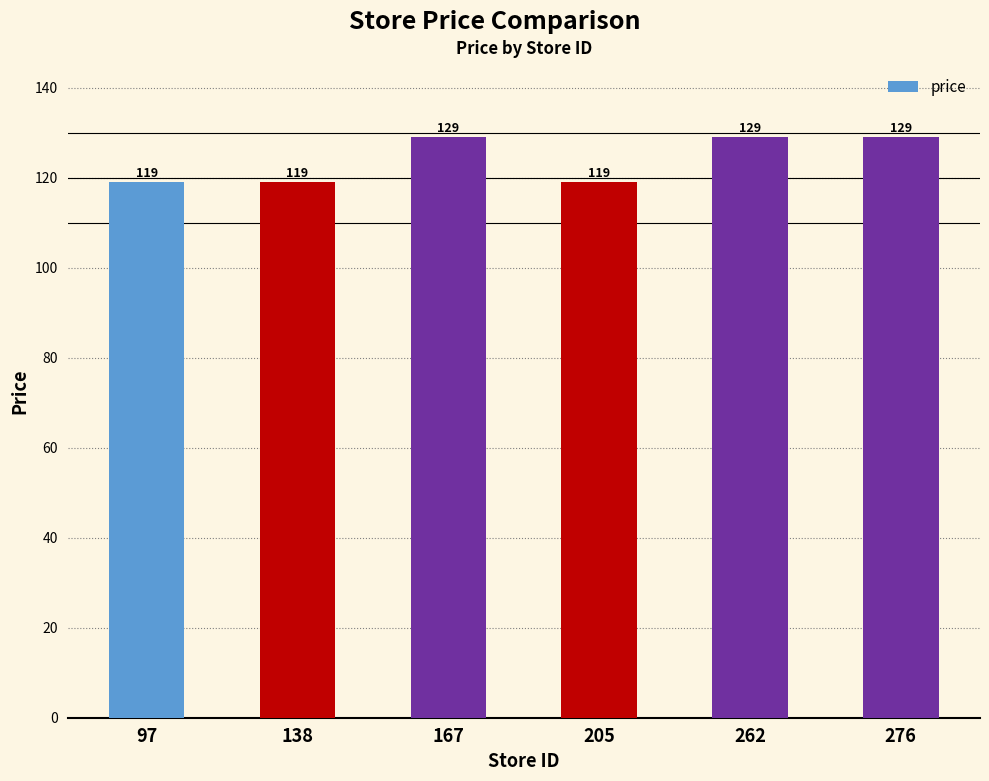

How many values are below 129?

3